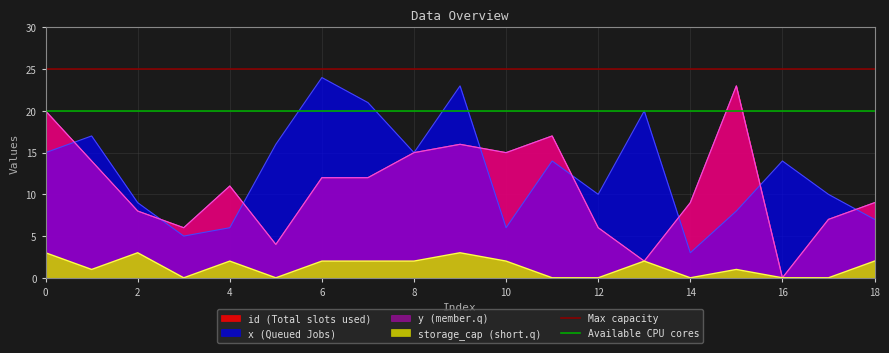

True or false: Max capacity has a value of 9 at 0.

False